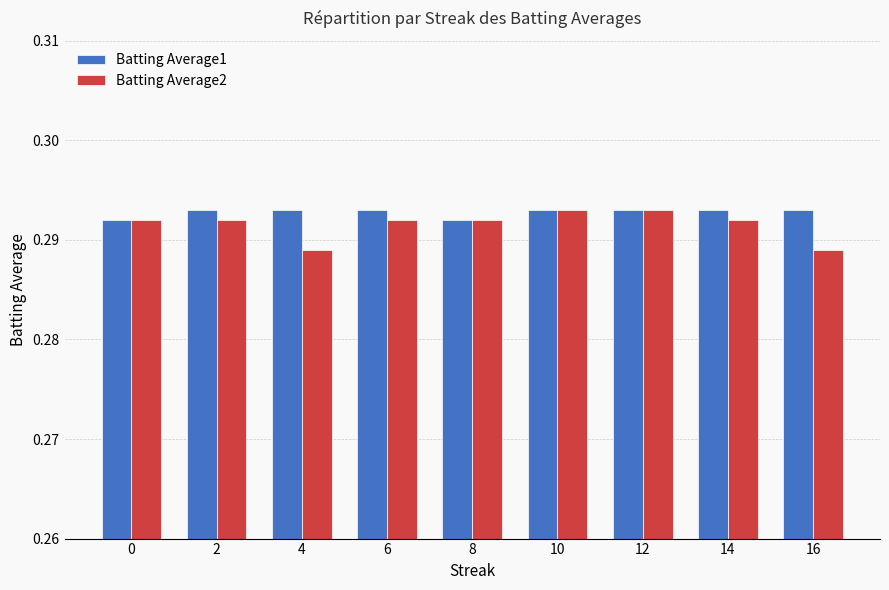

At how many categories does at least one series exceed 0?

9